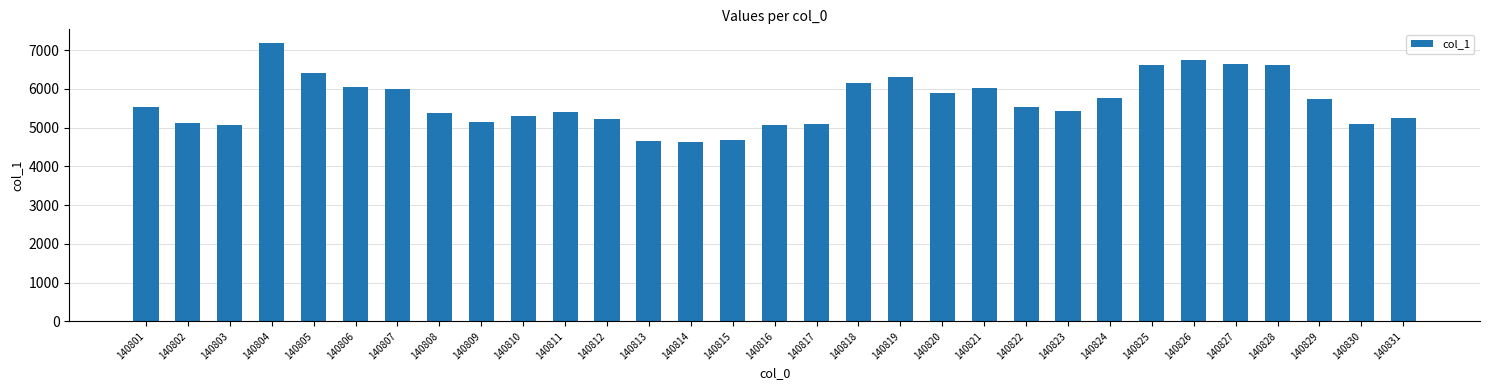

The chart shows a value of 1719 at 140831. True or false?

False